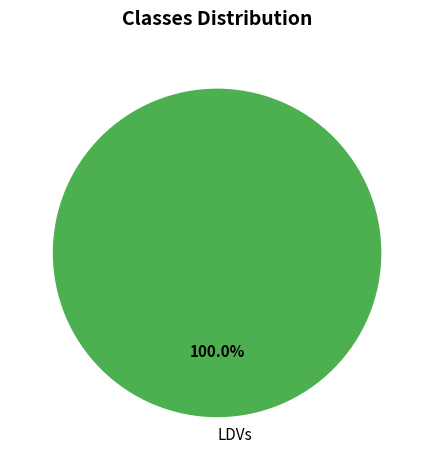

Is there any slice that represents more than half of the pie?

Yes